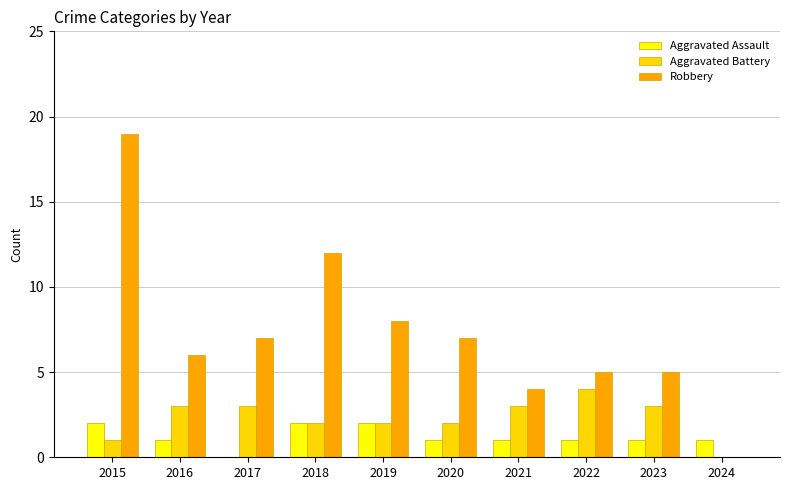

How many series are shown in this chart?

3